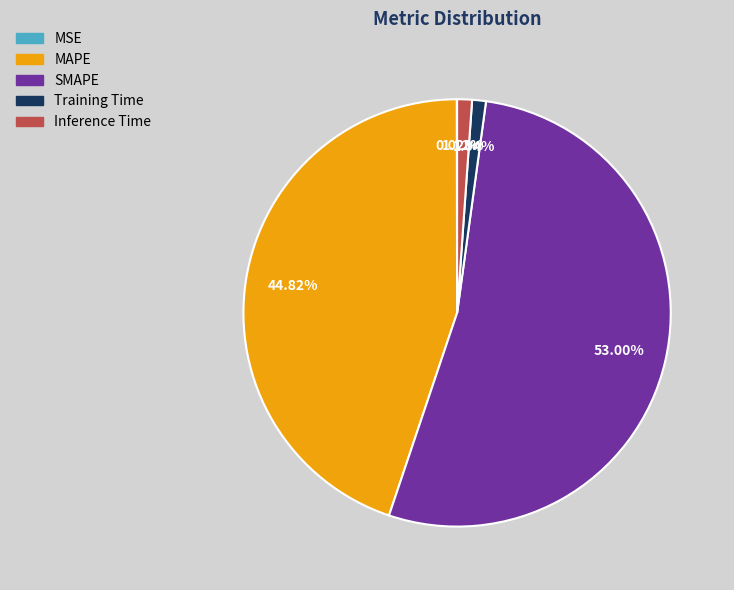

What is the largest slice in the pie chart?

SMAPE